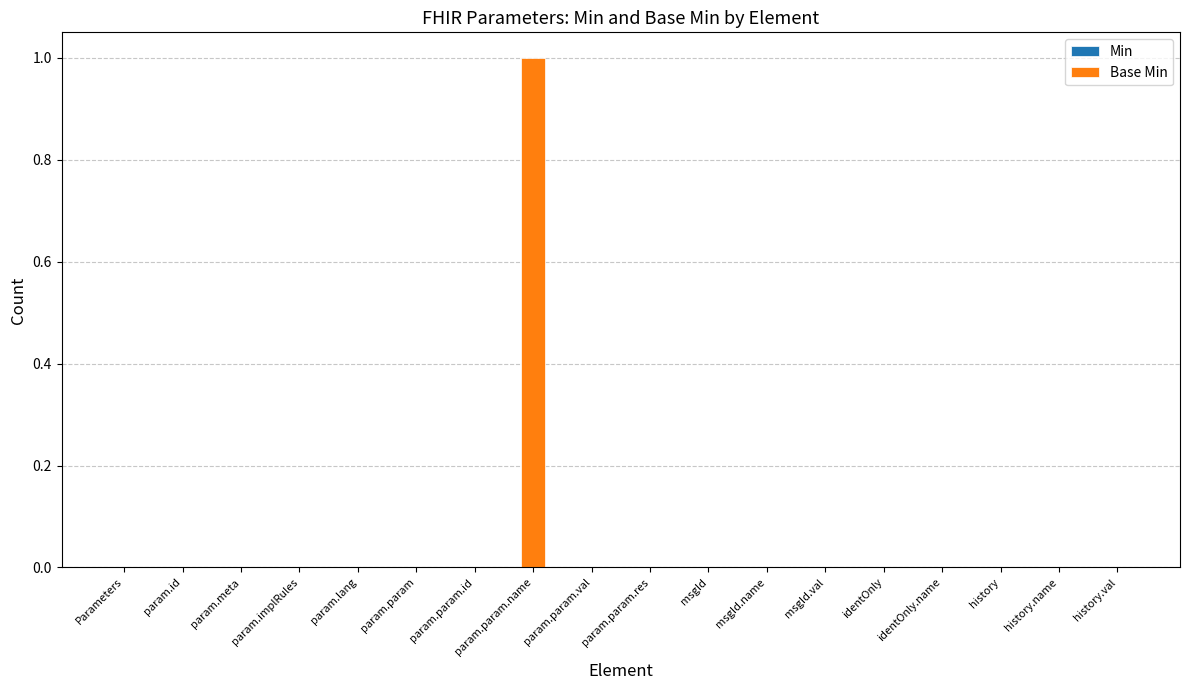

Are the bars horizontal?

No